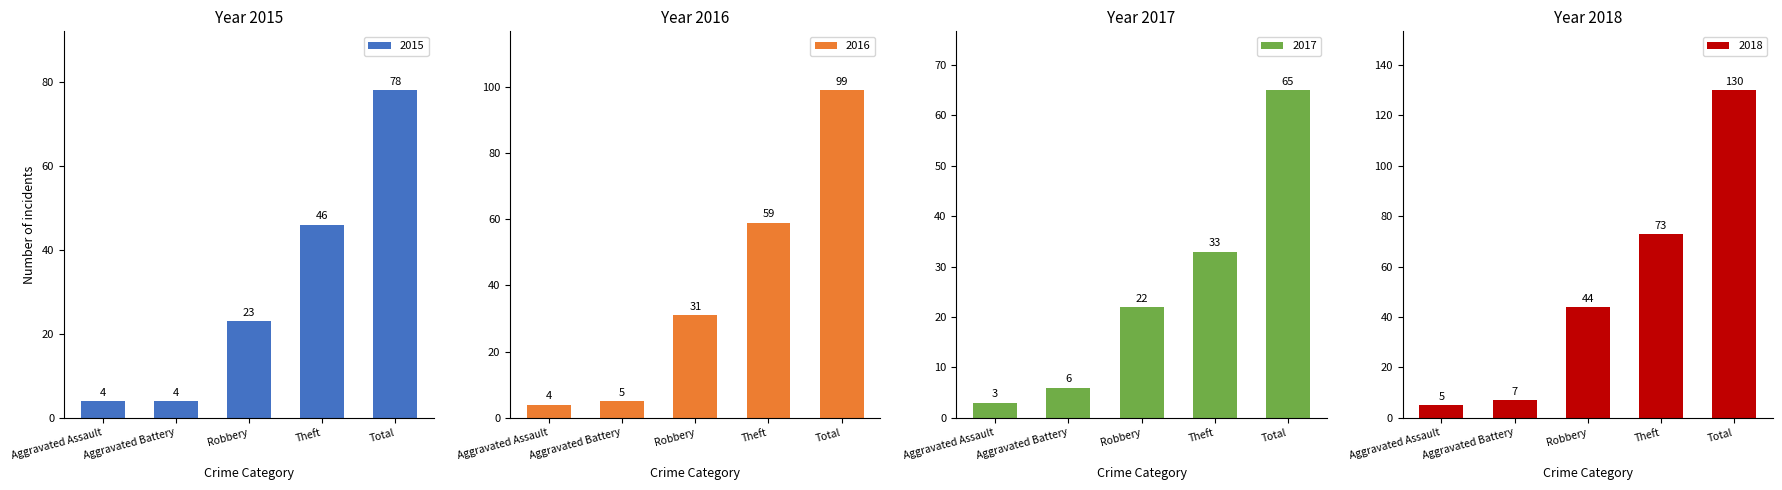

Between Robbery and Total, which series saw the biggest shift?

2018